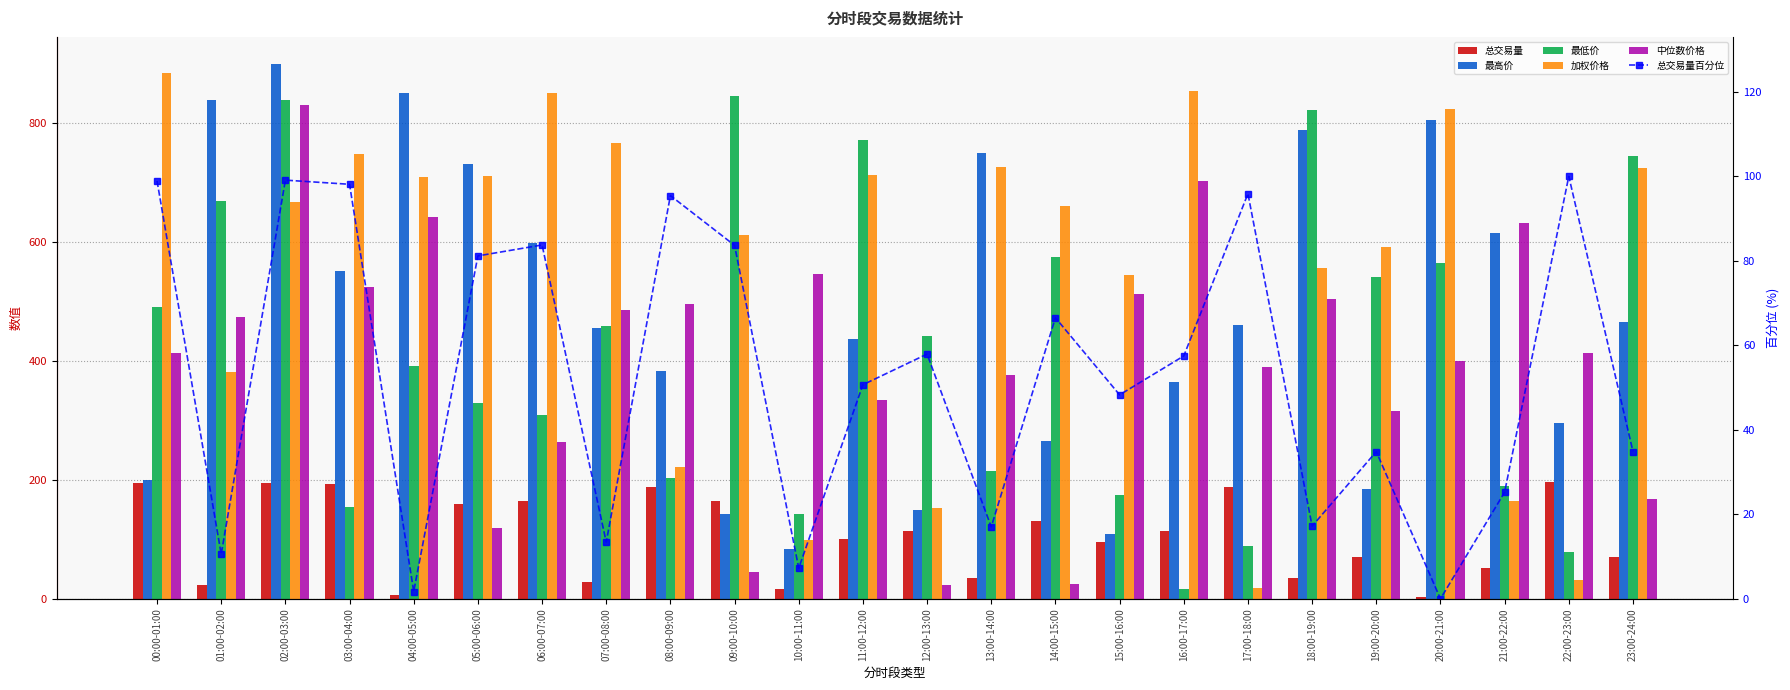

What is the spread (max minus min) of values at 04:00-05:00?

848.0